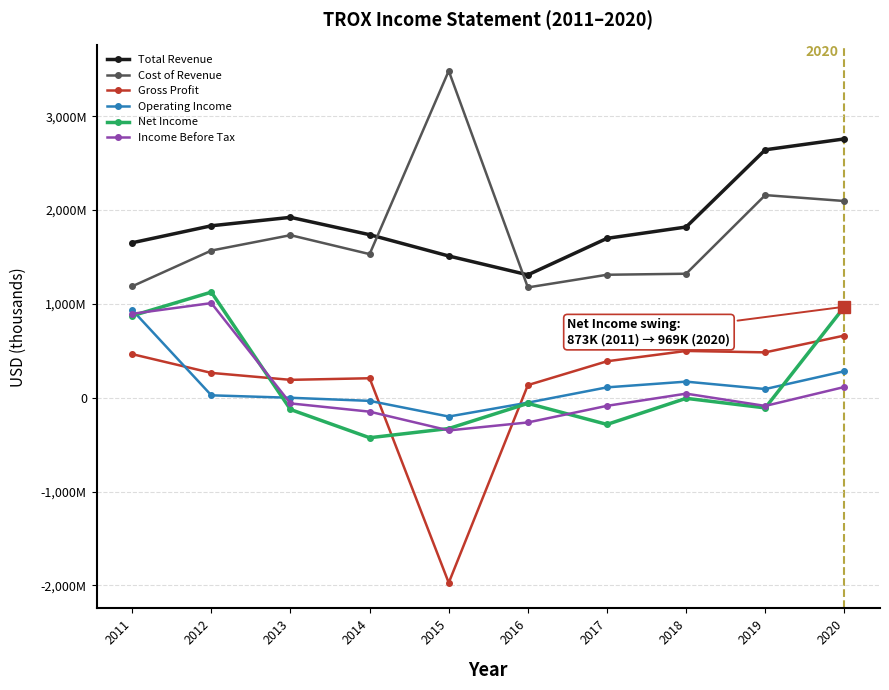

How many interior local peaks does the Net Income series have?

3